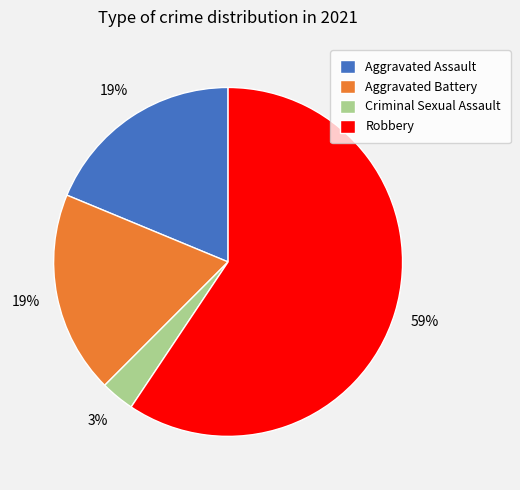

Which has a higher value, Aggravated Battery or Robbery?

Robbery